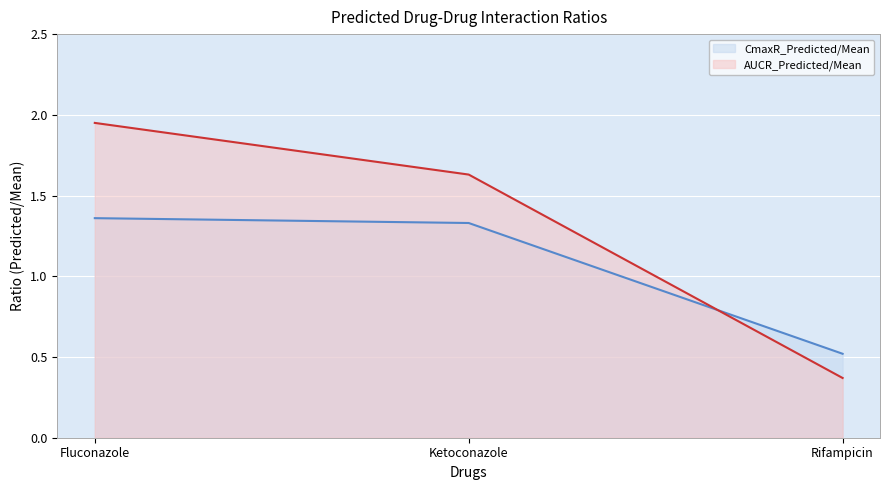

At which label does CmaxR_Predicted/Mean (line) first exceed 1?

Fluconazole